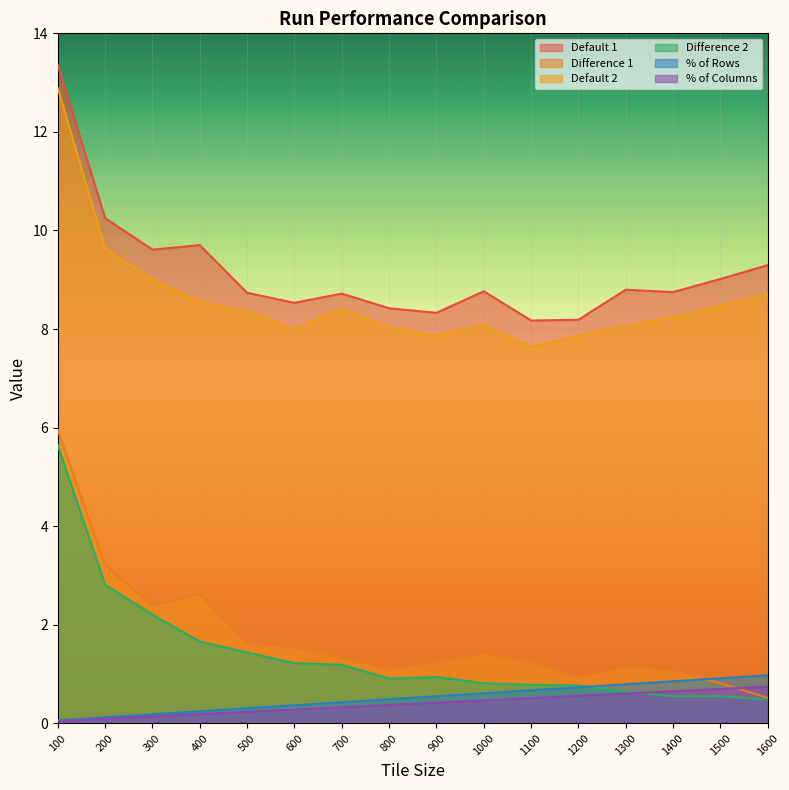

Which category has the highest value in the Default 1 series?

100